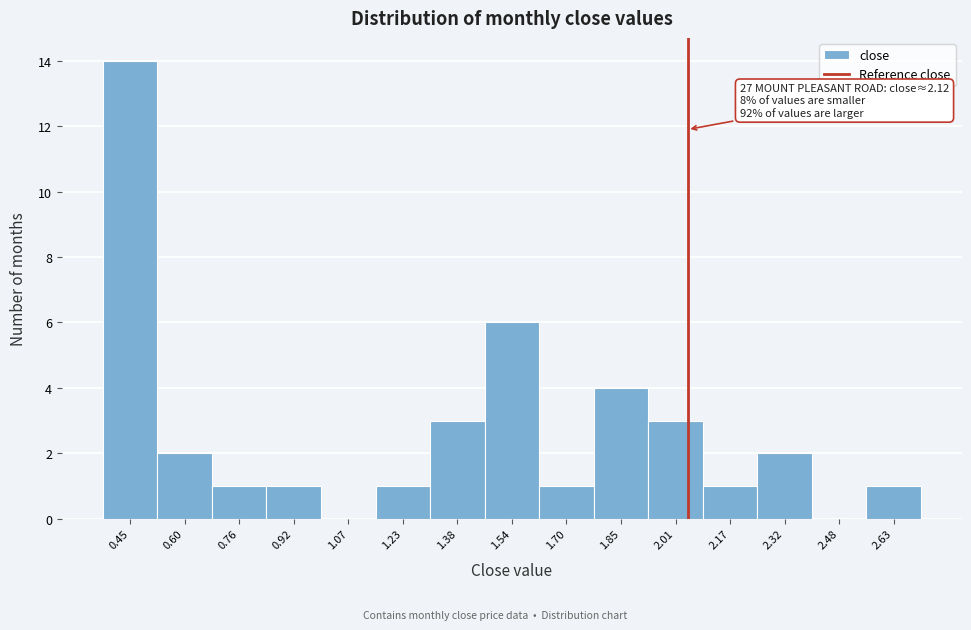

Reading left to right, what are all the values shown in this chart?

0.45=14	0.60=2	0.76=1	0.92=1	1.07=0	1.23=1	1.38=3	1.54=6	1.70=1	1.85=4	2.01=3	2.17=1	2.32=2	2.48=0	2.63=1